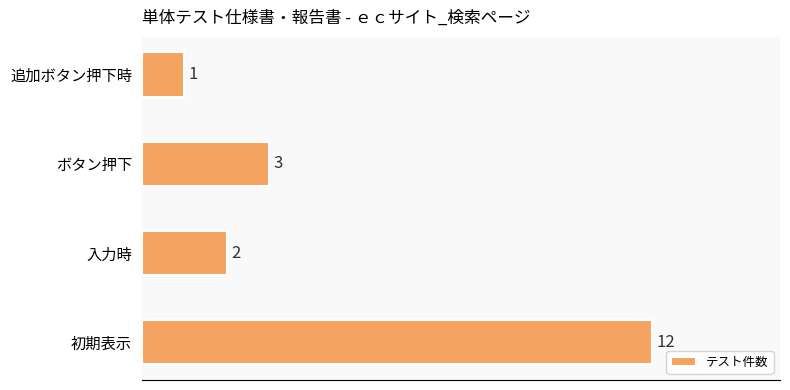

Rank the categories by value from lowest to highest.

追加ボタン押下時, 入力時, ボタン押下, 初期表示